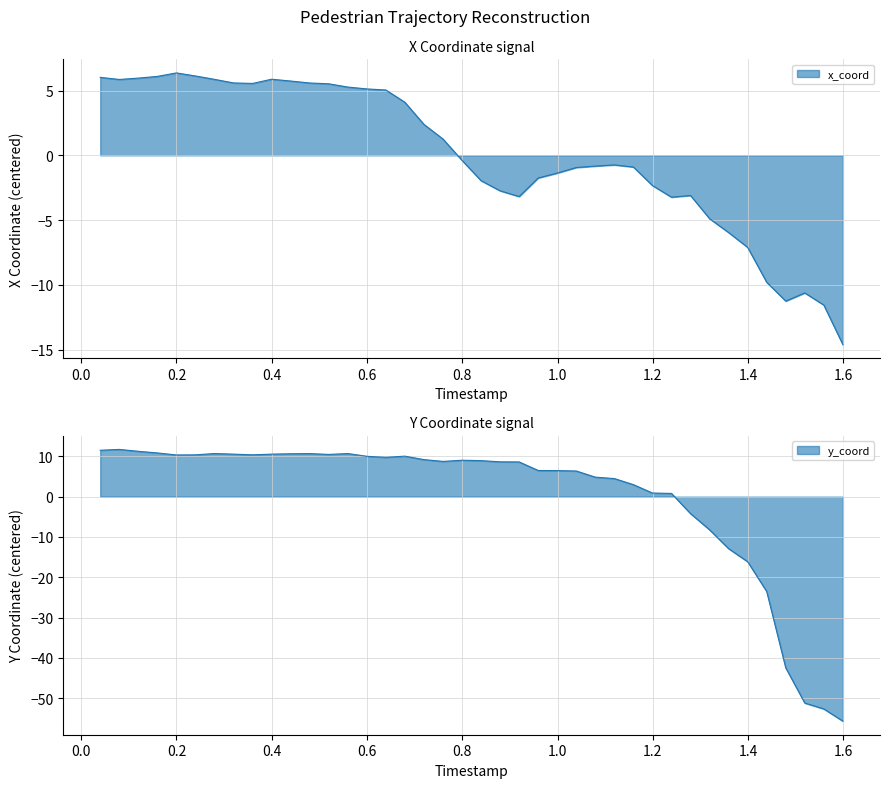

In x_coord, how many points are lower than both neighbors (excluding endpoints)?

5